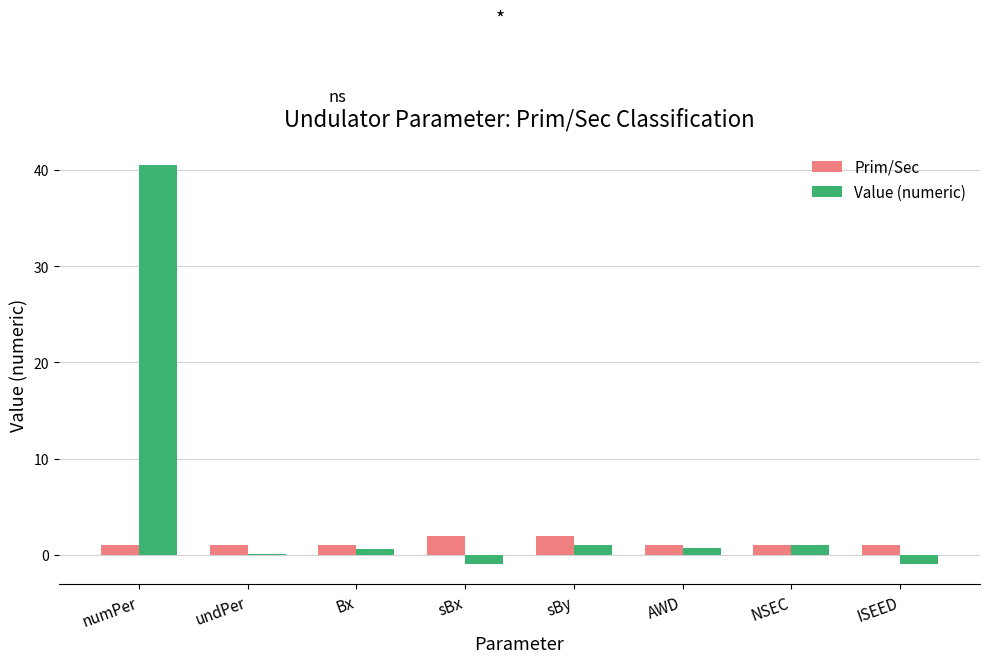

Which series changed the most between numPer and undPer?

Value (numeric)